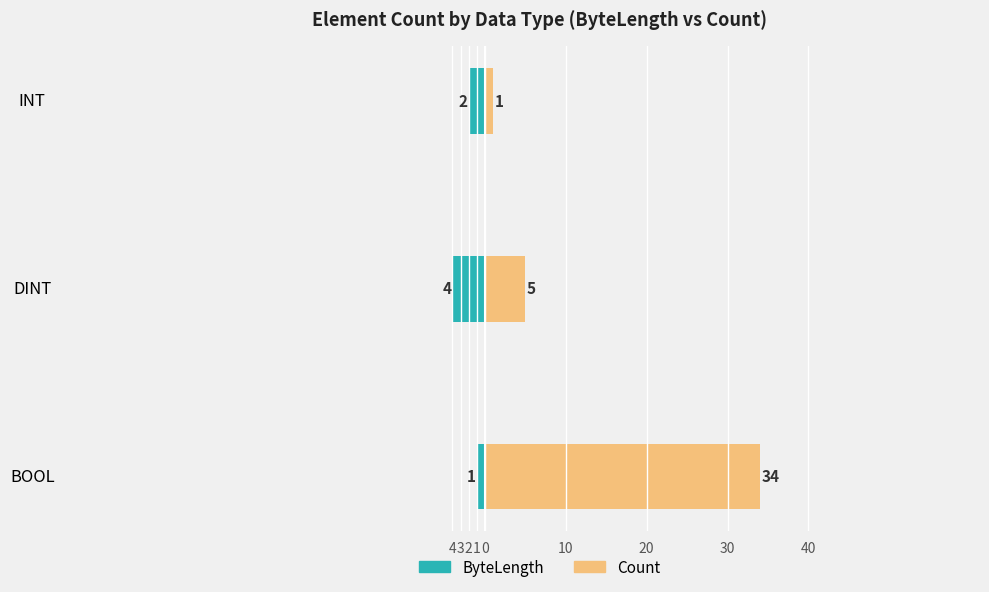

How many Count values are between 1 and 34?

3